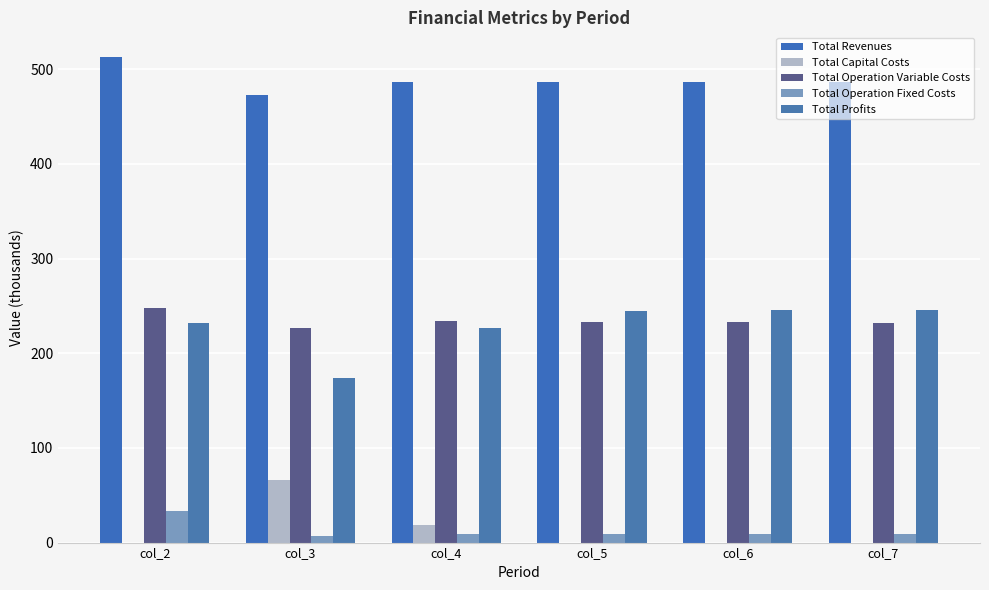

Is the value of Total Operation Variable Costs at col_2 greater than the value of Total Operation Fixed Costs at col_5?

Yes